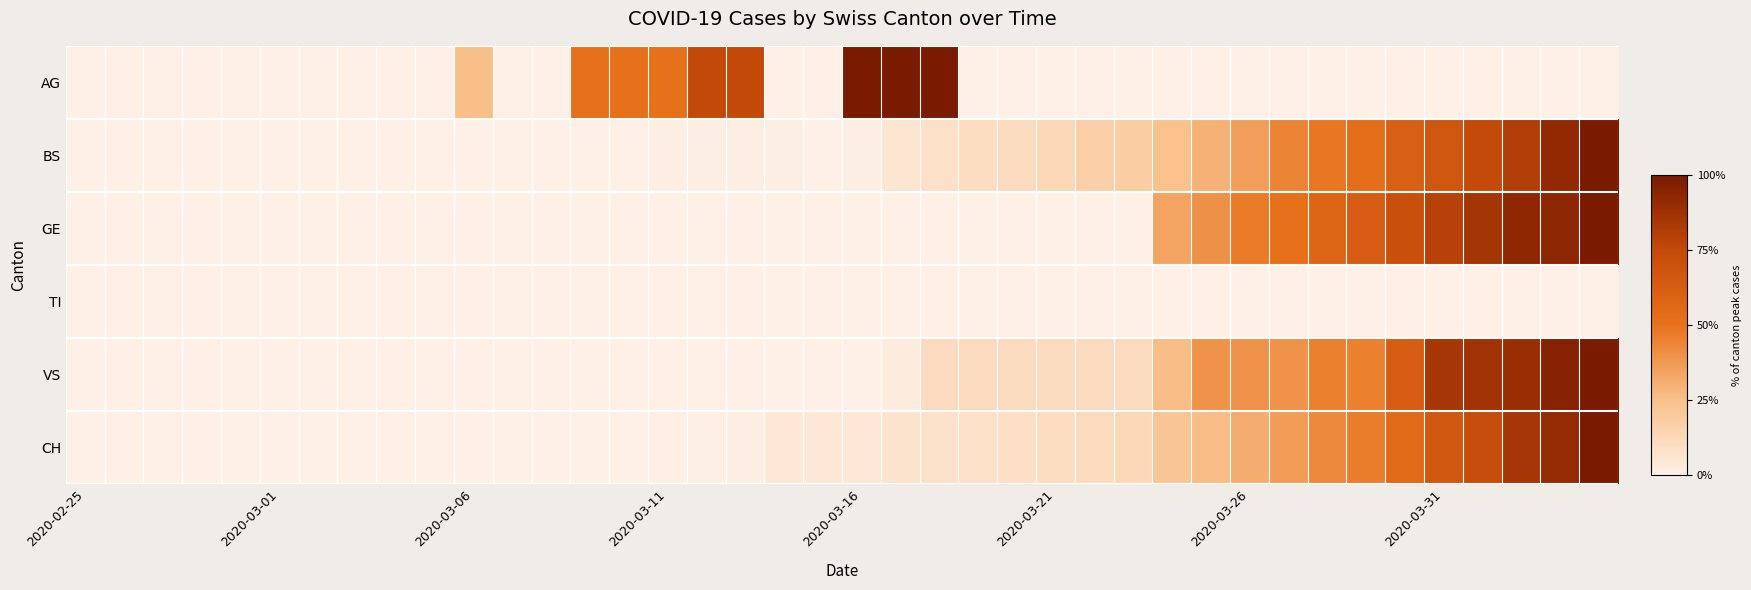

Reading right to left, extract all data points from this chart.

AG: 0.0	0.0	0.0	0.0	0.0	0.0	0.0	0.0	0.0	0.0	0.0	0.0	0.0	0.0	0.0	0.0	0.0	100.0	100.0	100.0	0.0	0.0	75.0	75.0	50.0	50.0	50.0	0.0	0.0	25.0	0.0	0.0	0.0	0.0	0.0	0.0	0.0	0.0	0.0	0.0
BS: 100.0	91.5	80.6	74.4	67.3	60.6	52.5	48.6	44.0	35.7	29.5	24.2	18.0	16.8	13.1	10.6	10.1	8.3	5.8	0.9	0.0	0.9	0.9	0.9	0.9	0.0	0.0	0.0	0.0	0.0	0.0	0.0	0.0	0.0	0.0	0.0	0.0	0.0	0.0	0.0
GE: 100.0	93.1	92.8	85.2	79.0	70.8	63.3	57.4	50.2	47.2	40.0	33.8	0.0	0.0	0.0	0.0	0.0	0.0	0.0	0.0	0.0	0.0	0.0	0.0	0.0	0.0	0.0	0.0	0.0	0.0	0.0	0.0	0.0	0.0	0.0	0.0	0.0	0.0	0.0	0.0
TI: 0.0	0.0	0.0	0.0	0.0	0.0	0.0	0.0	0.0	0.0	0.0	0.0	0.0	0.0	0.0	0.0	0.0	0.0	0.0	0.0	0.0	0.0	0.0	0.0	0.0	0.0	0.0	0.0	0.0	0.0	0.0	0.0	0.0	0.0	0.0	0.0	0.0	0.0	0.0	0.0
VS: 100.0	95.7	89.1	87.0	84.8	63.0	45.7	45.7	39.1	39.1	39.1	26.1	10.9	10.9	10.9	10.9	10.9	10.9	2.2	0.0	0.0	0.0	0.0	0.0	0.0	0.0	0.0	0.0	0.0	0.0	0.0	0.0	0.0	0.0	0.0	0.0	0.0	0.0	0.0	0.0
CH: 100.0	91.2	84.8	73.4	66.6	54.5	46.2	42.2	36.5	31.1	25.9	21.9	12.7	11.1	9.9	8.9	8.3	7.6	6.5	4.6	4.5	4.3	0.8	0.7	0.6	0.0	0.0	0.0	0.0	0.0	0.0	0.0	0.0	0.0	0.0	0.0	0.0	0.0	0.0	0.0